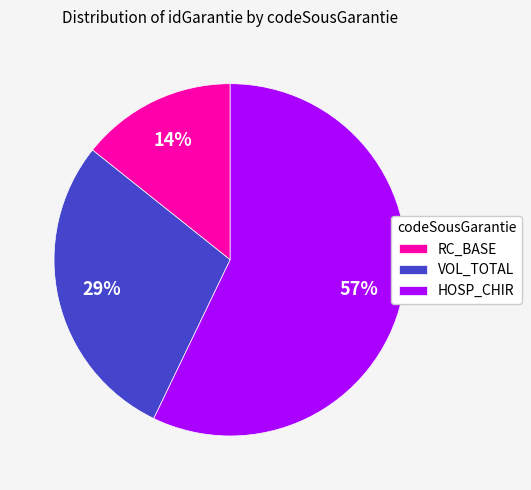

Is it true that RC_BASE is 14% of the pie?

True